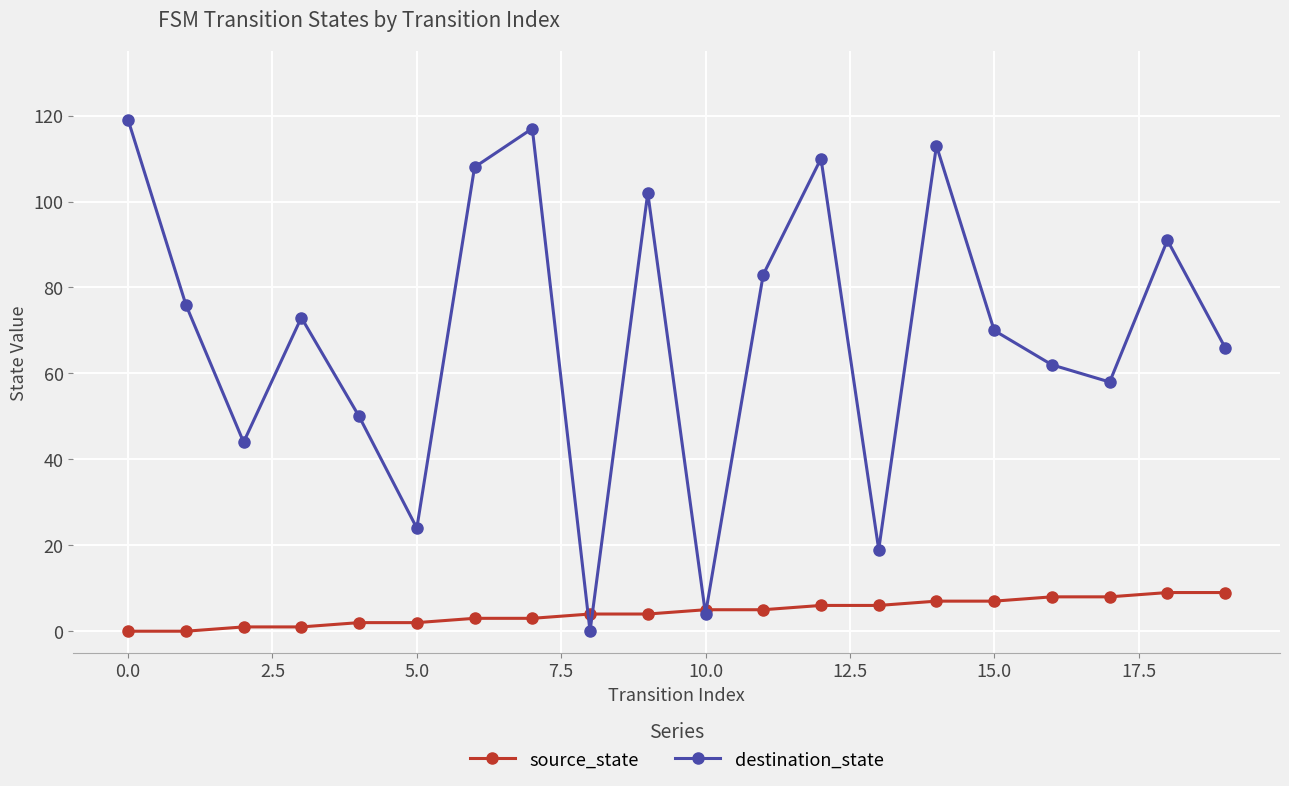

List the series in order of their overall mean, lowest first.

source_state, destination_state